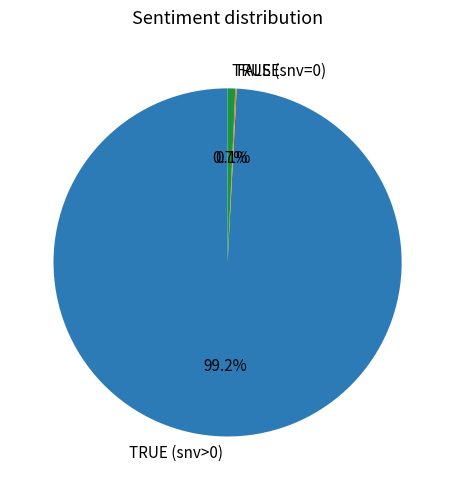

Which slice is the largest?

TRUE (snv>0)